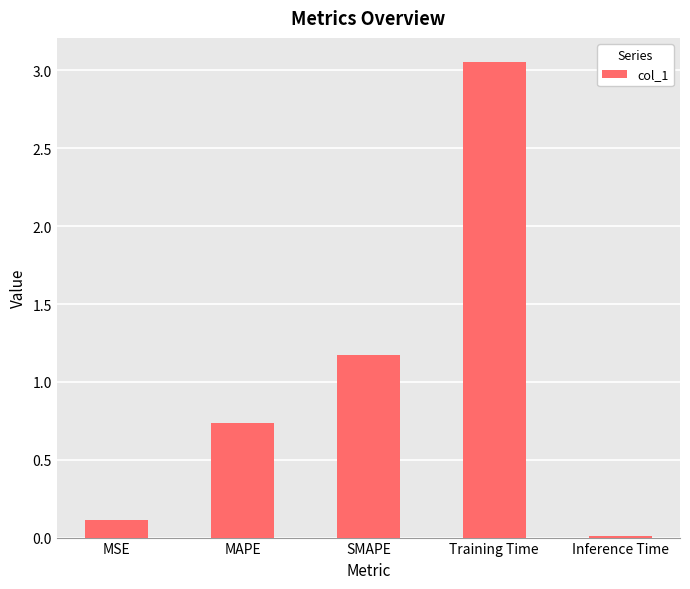

The value at Inference Time is 0.0. True or false?

True